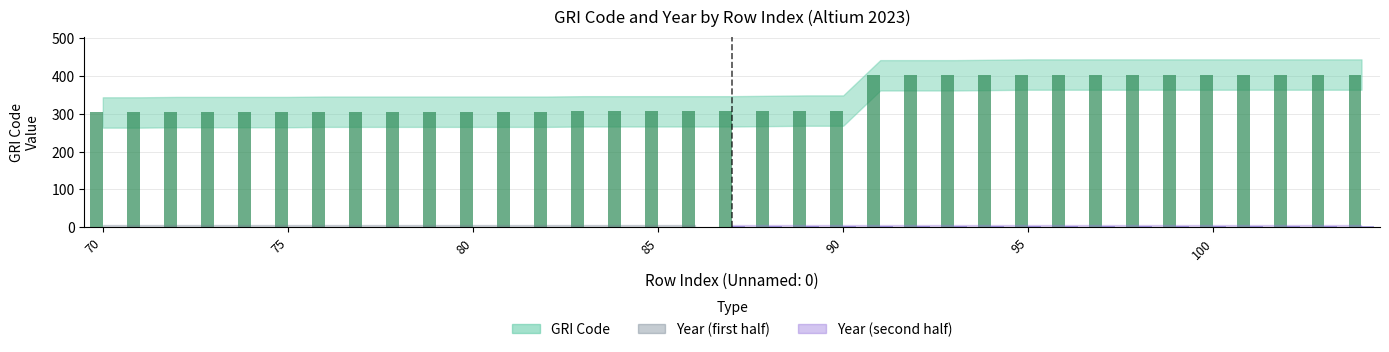

What is the average value?

344